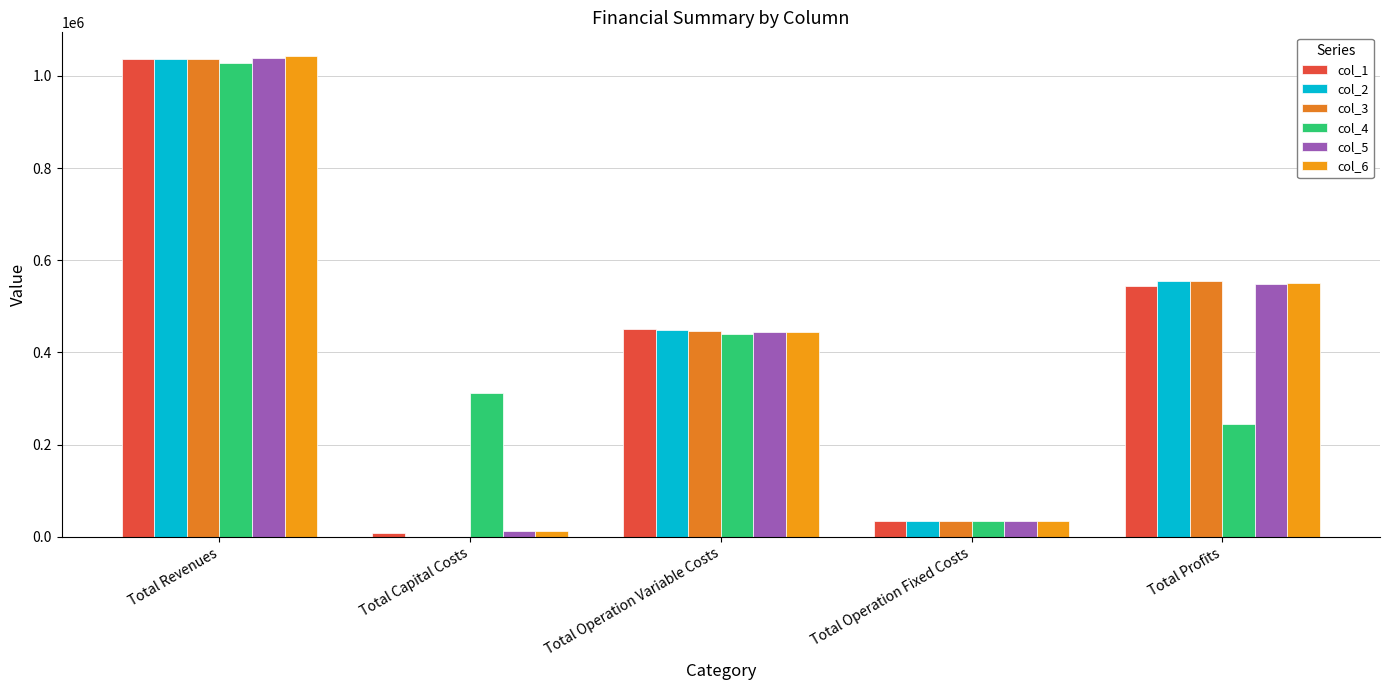

Is the value of col_4 at Total Revenues greater than the value of col_2 at Total Profits?

Yes